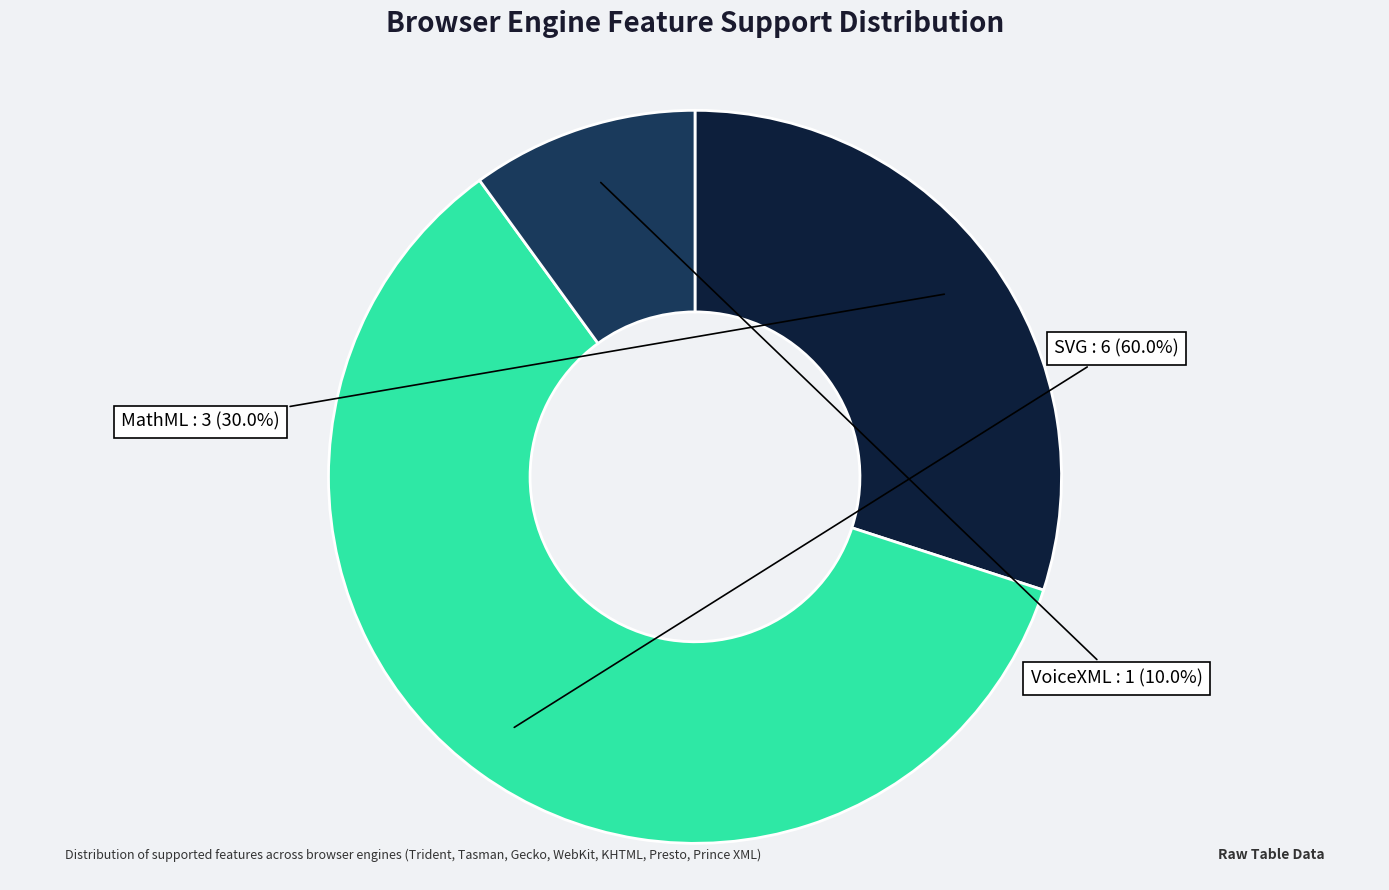

To the nearest percent, what is the difference between the VoiceXML and SVG slice percentages?

50%